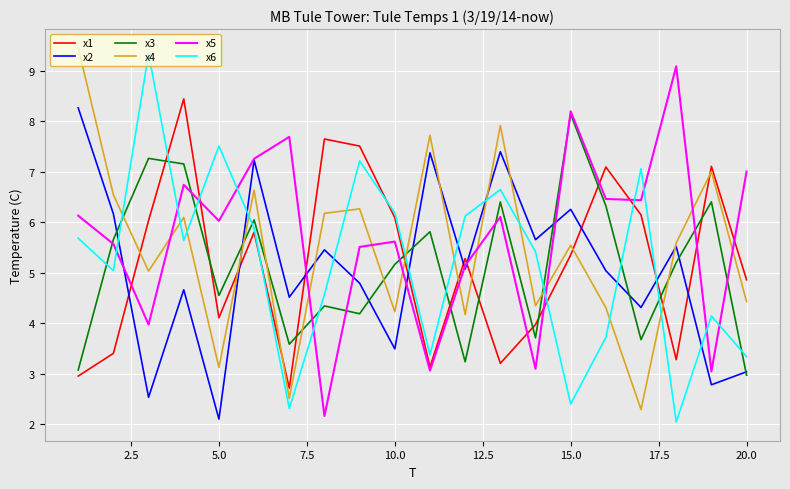

What is the difference between the maximum and minimum values in the x5 series?

6.9